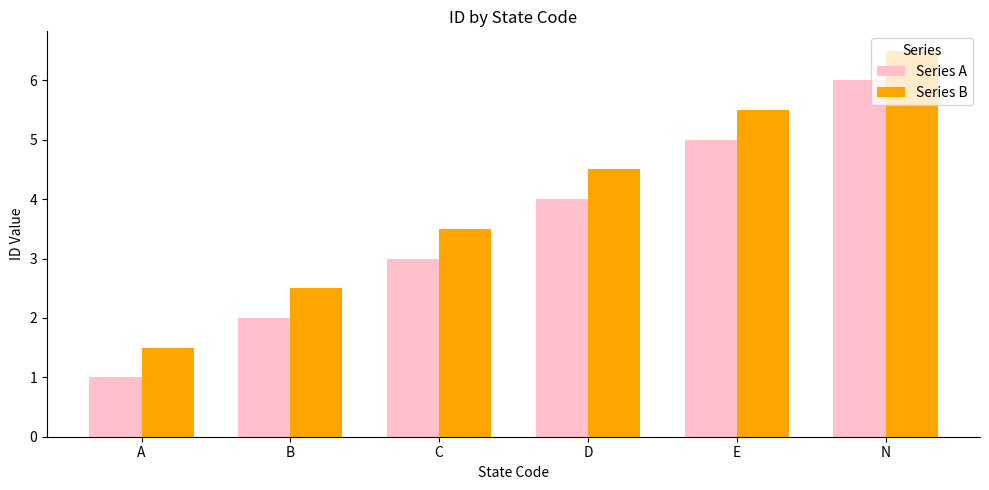

Count the Series A values in the range 2 to 5.

4